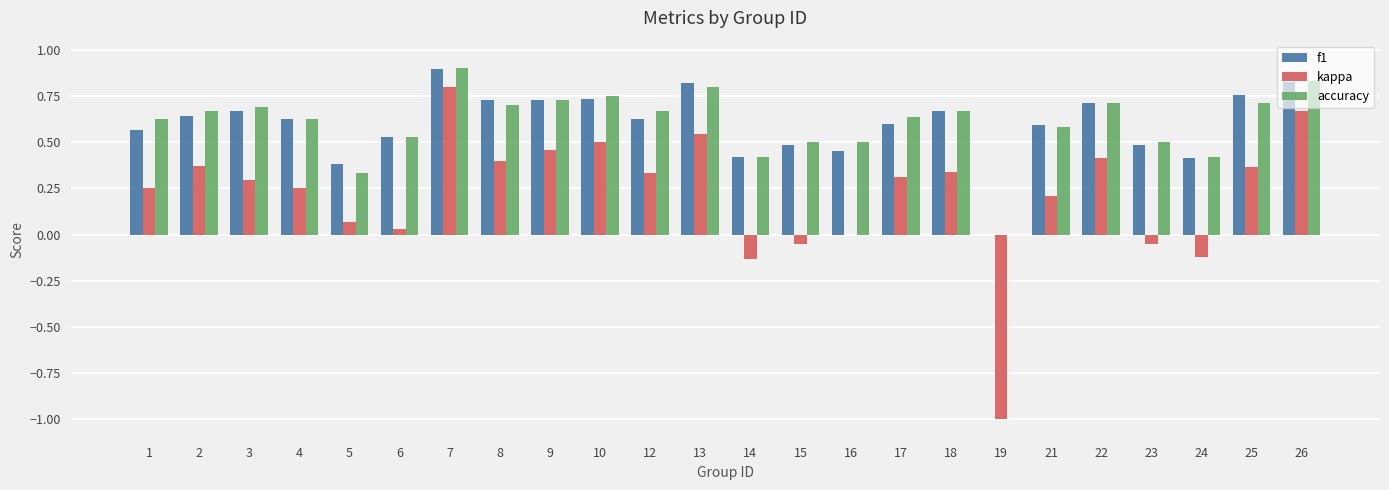

Between 9 and 21, which series saw the biggest shift?

kappa